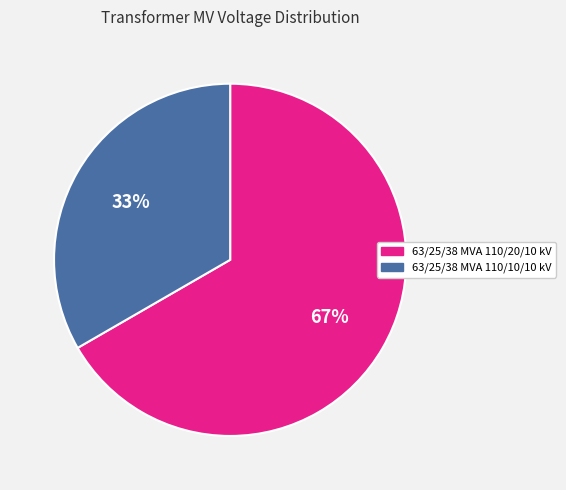

How many segments does this pie chart have?

2